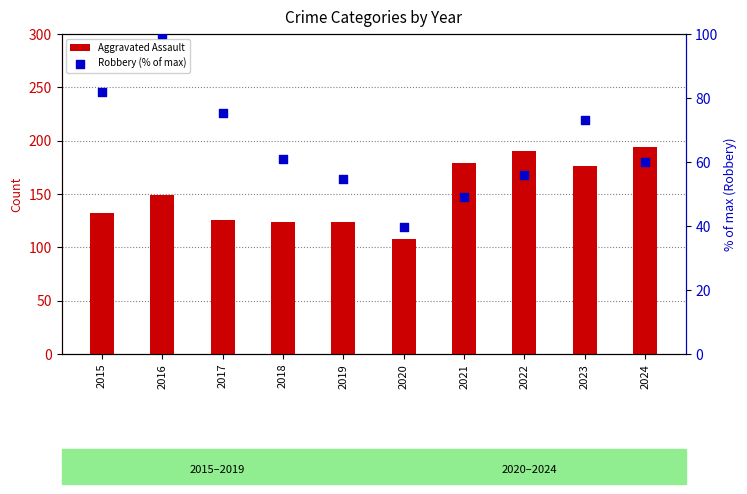

What is the total value across all series at 2016?

249.0